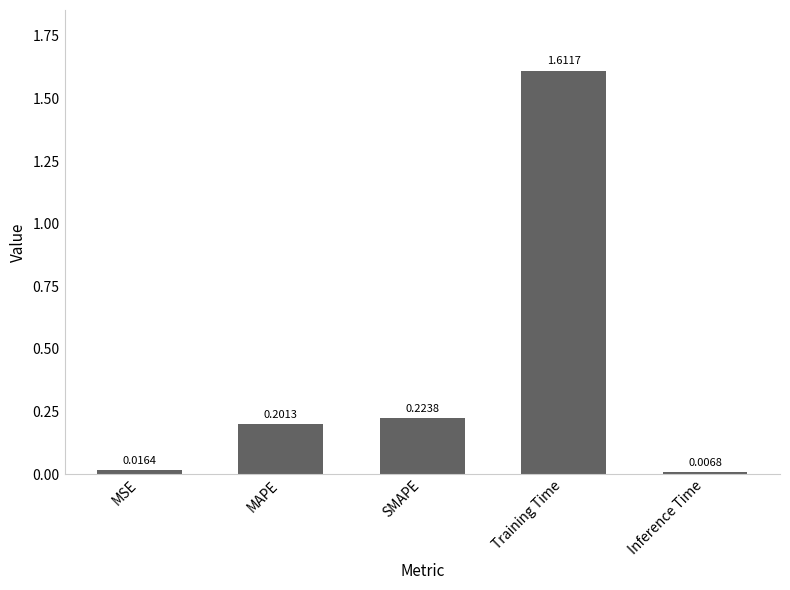

Rank the categories by value from highest to lowest.

Training Time, SMAPE, MAPE, MSE, Inference Time